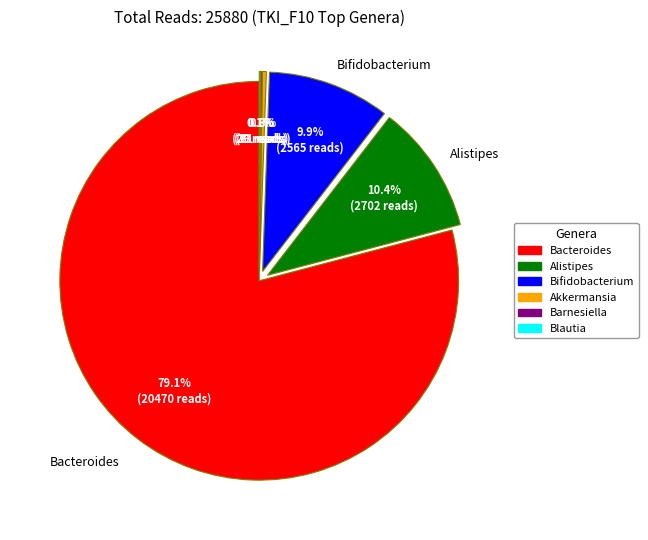

To the nearest percent, what percentage of the pie is Alistipes?

10%